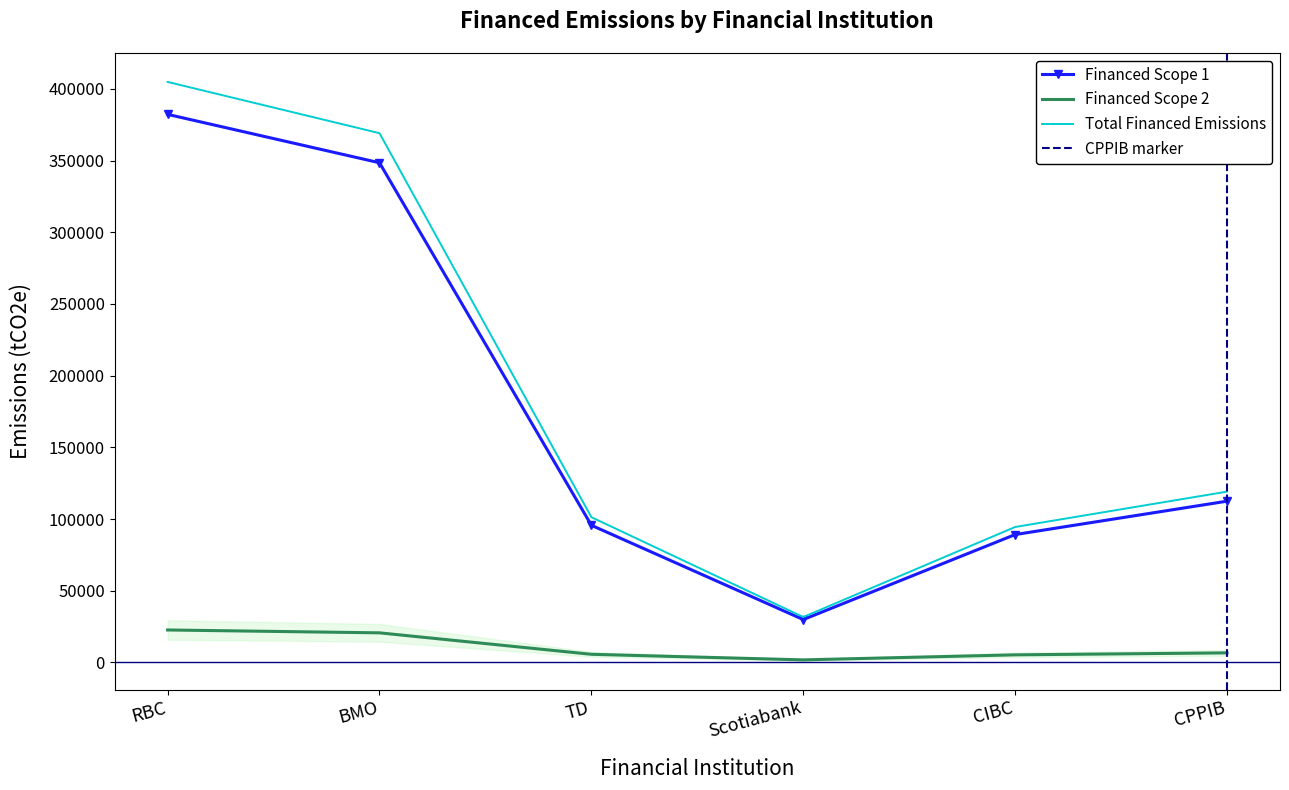

True or false: Financed Scope 1 has a value of 3690.1 at CPPIB.

False